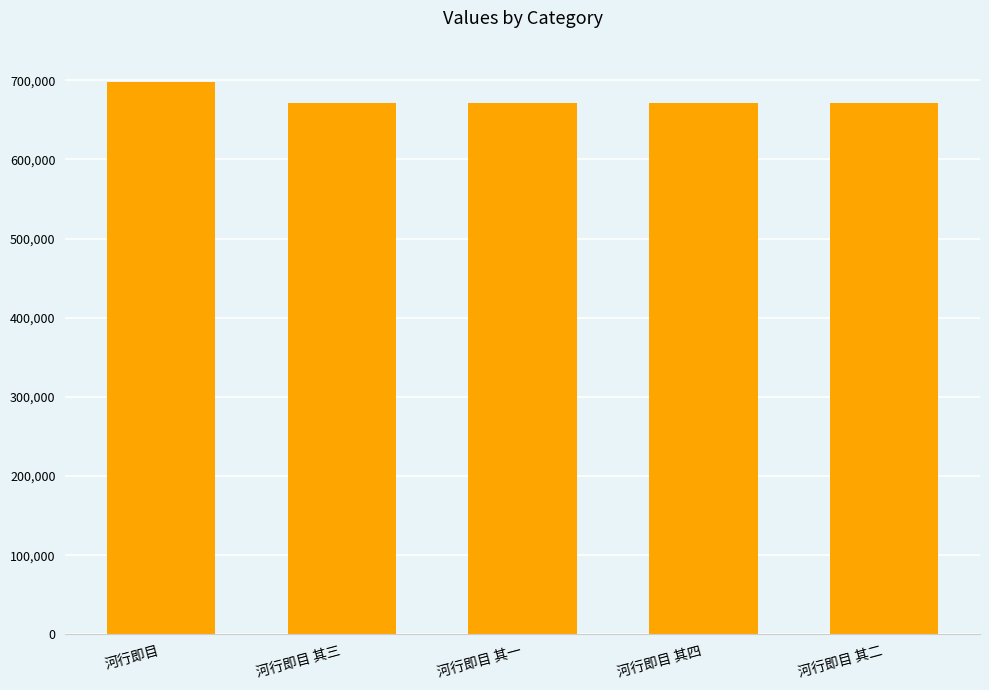

Where does the data first go above 671885?

河行即目